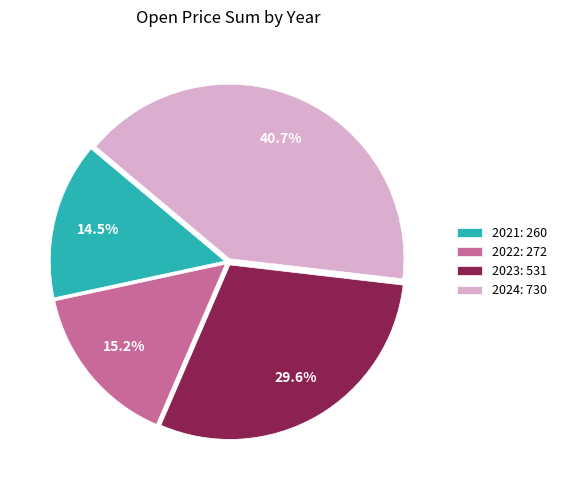

Is there a majority slice in this chart?

No